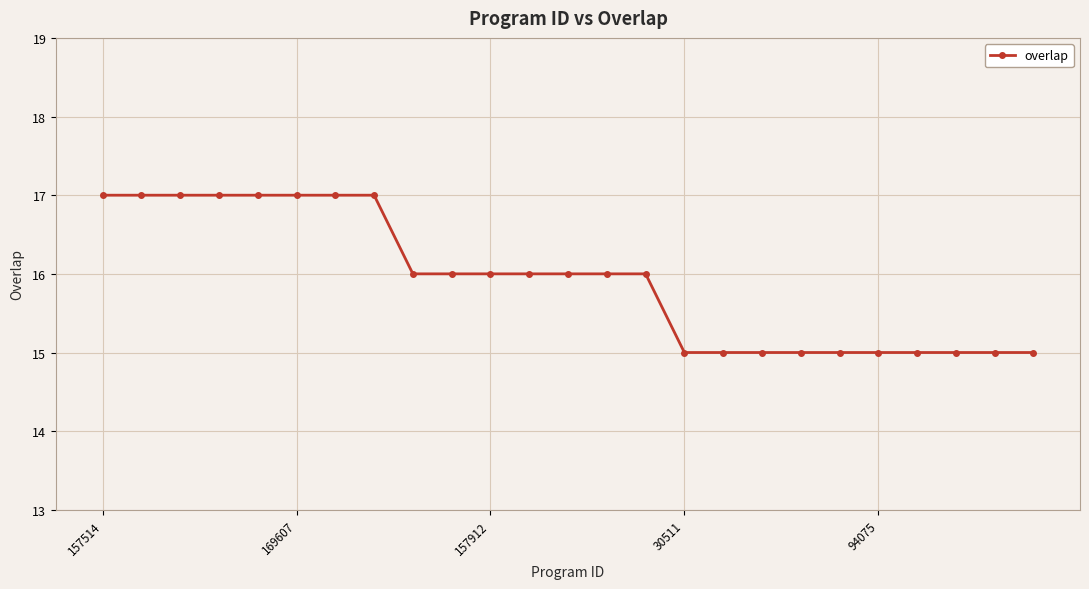

What is the greatest value displayed?

17